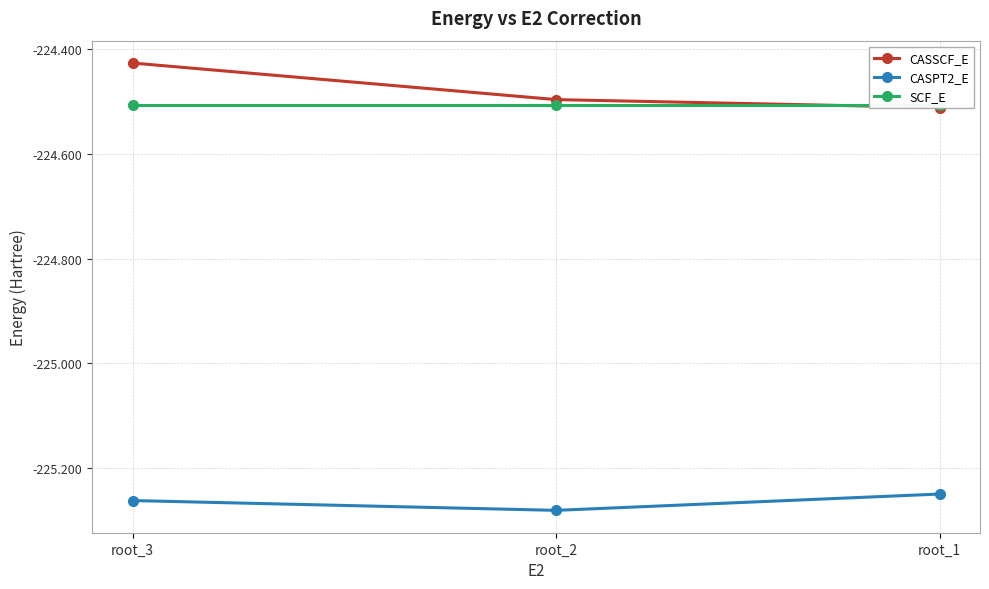

Which category has the lowest value across all series?

root_2